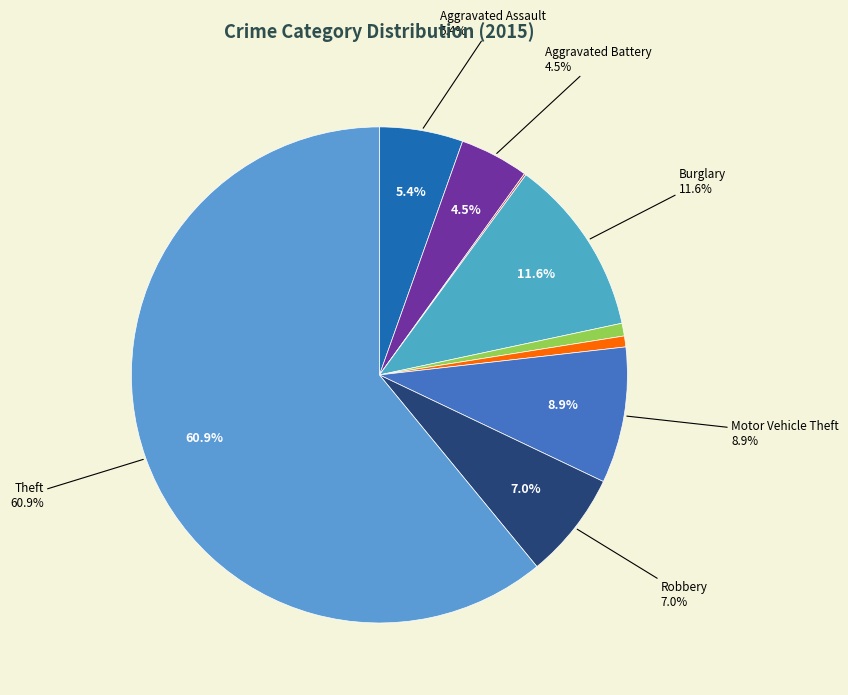

What percentage is the Motor Vehicle Theft slice, to the nearest percent?

9%